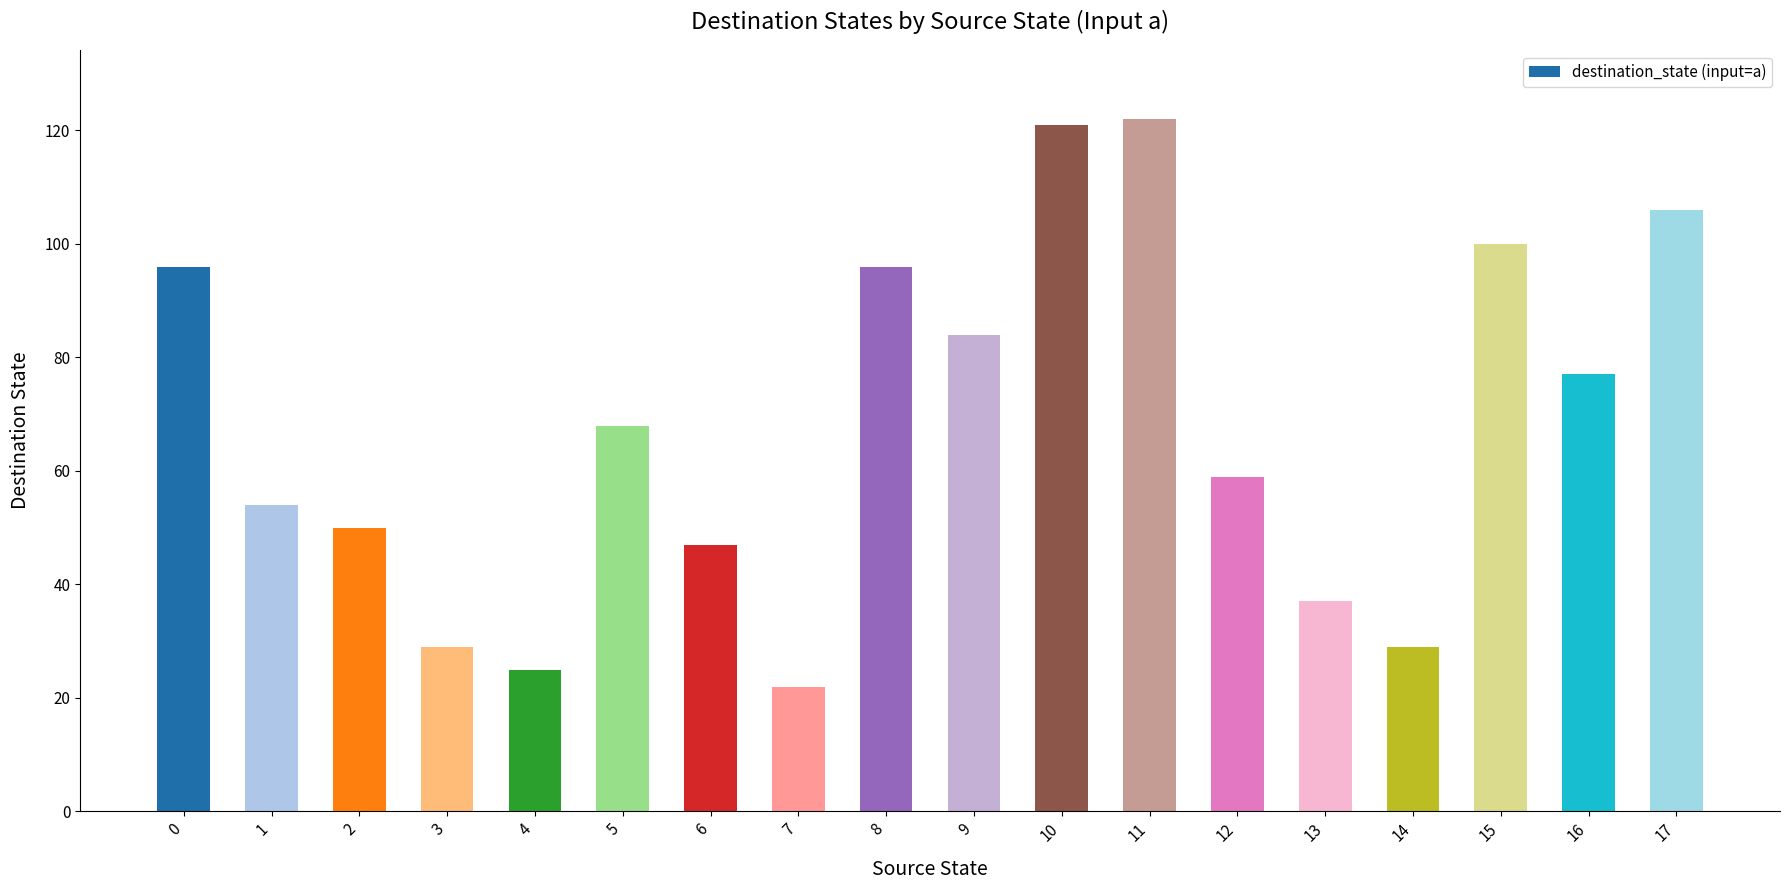

What is the approximate value at 14?

29